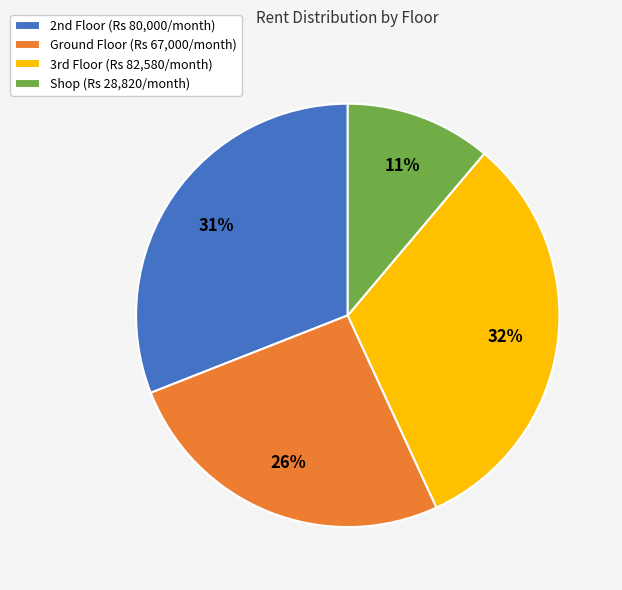

How many segments does this pie chart have?

4